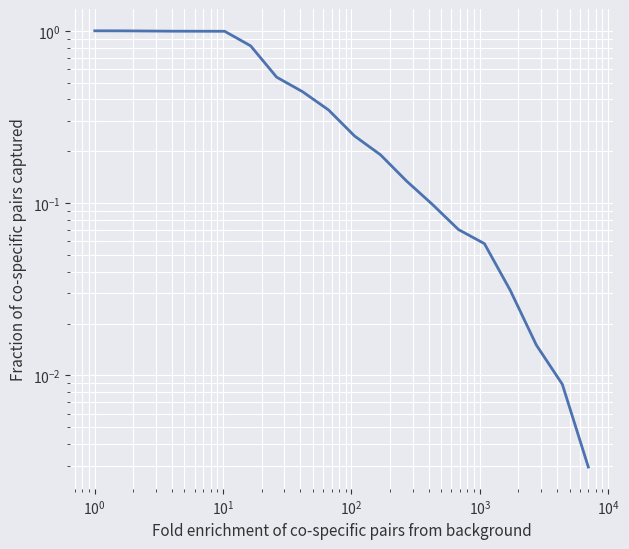

Reading right to left, what are all the values shown in this chart?

0.0	0.0	0.0	0.0	0.1	0.1	0.1	0.1	0.2	0.2	0.3	0.4	0.5	0.8	1.0	1.0	1.0	1.0	1.0	1.0